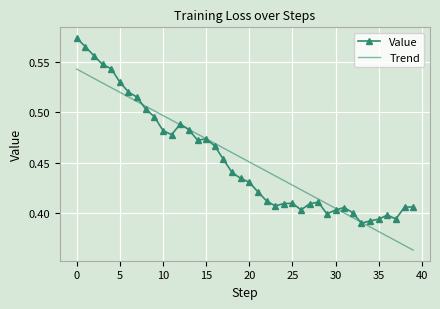

List the series in order of their peak value, highest first.

Value, Trend